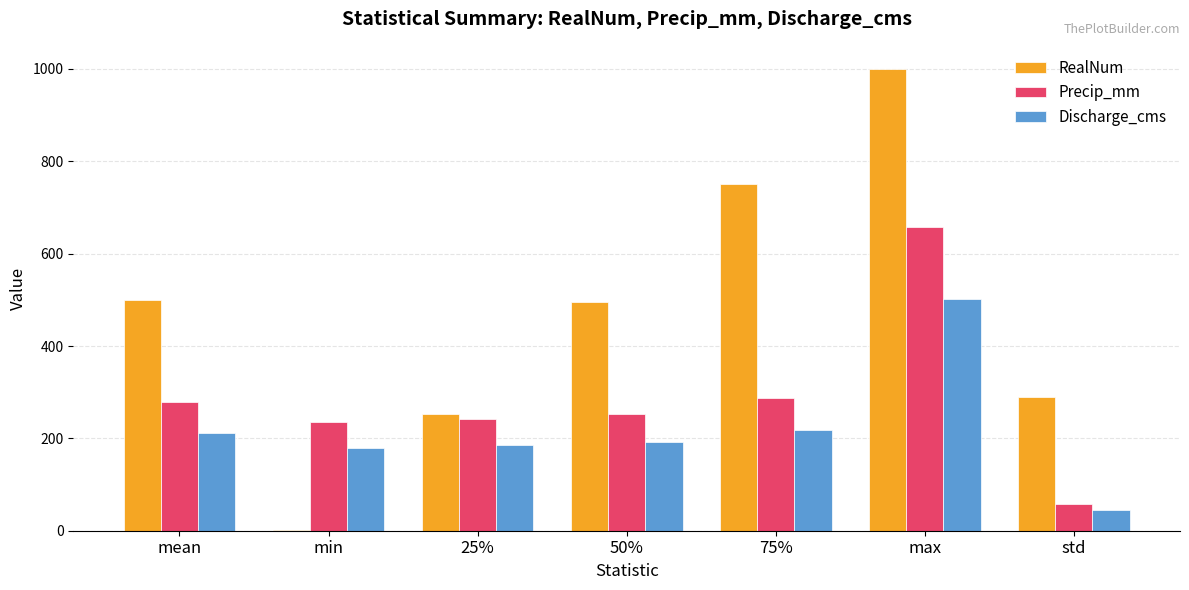

Which category has the highest value across all series?

max